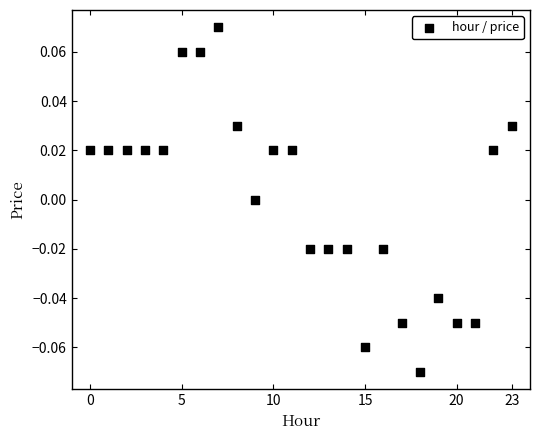

How many points are shown in the scatter plot?

24